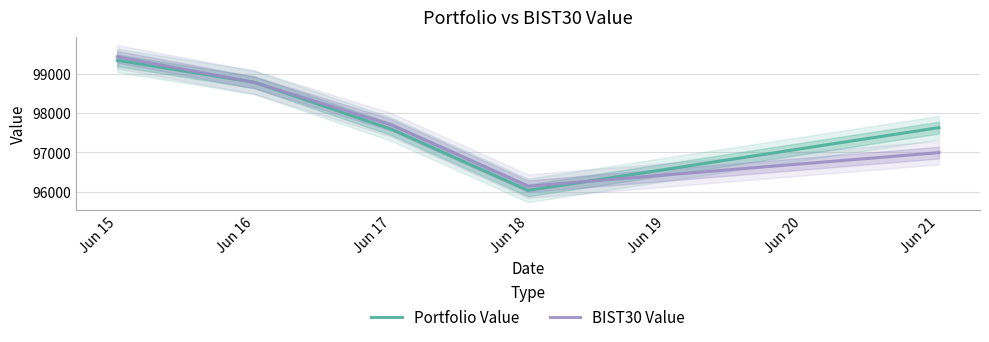

Which series ends up on top after the final intersection of BIST30 Value and Portfolio Value?

Portfolio Value